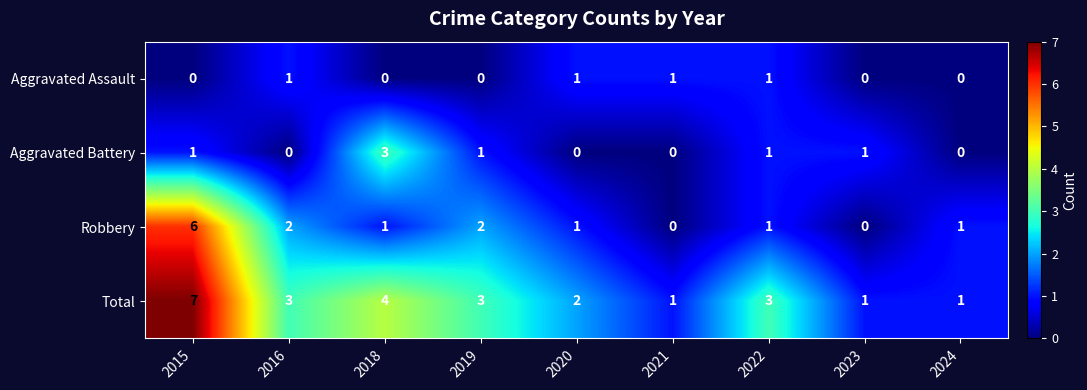

Where does the Total series first go above 3?

2015